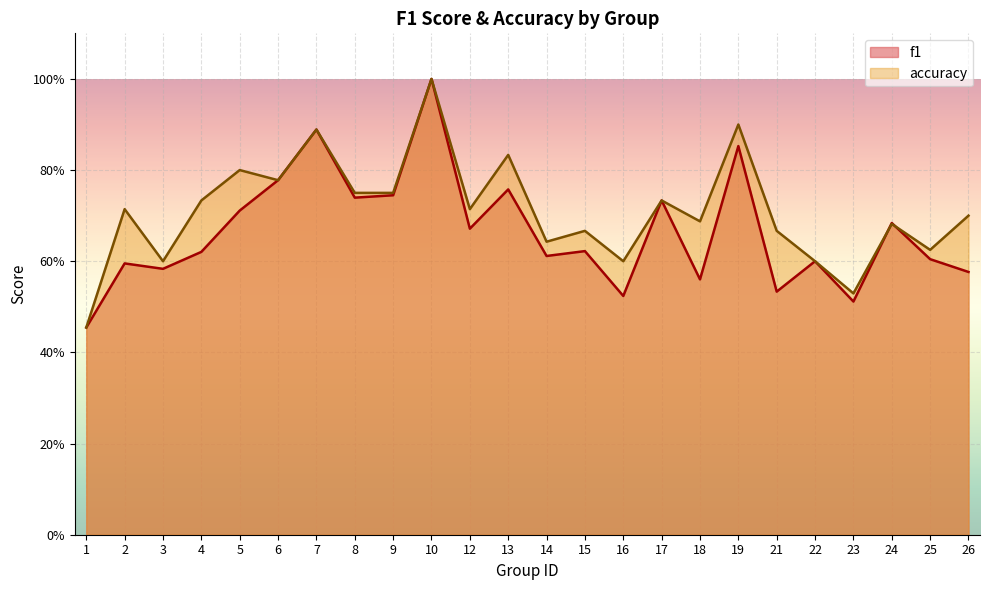

At which category is the sum across all series the highest?

10